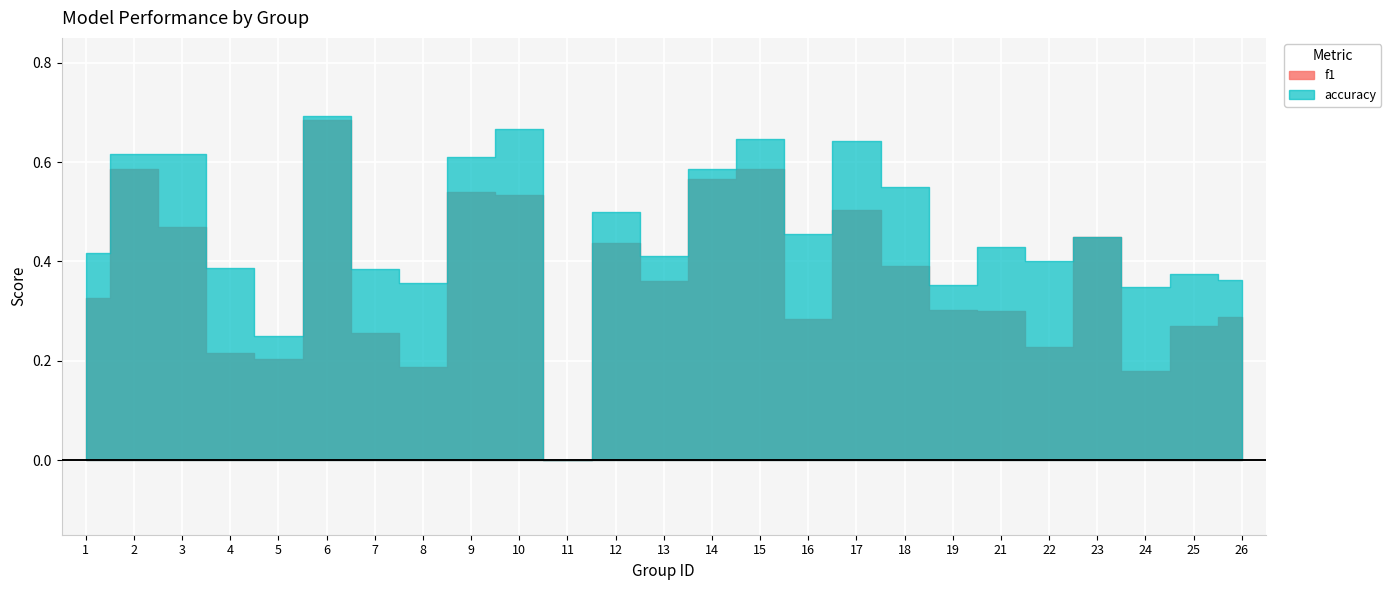

What is the sum of the accuracy values at 19 and 17?

1.0